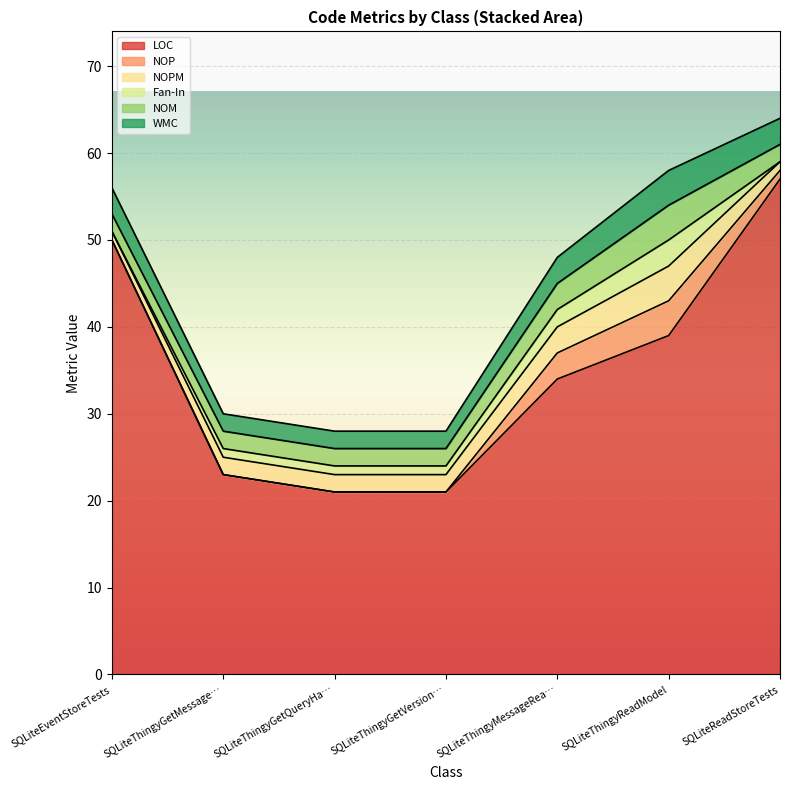

What is the difference between the WMC values at SQLiteEventStoreTests and SQLiteThingyGetQueryHandler?

1